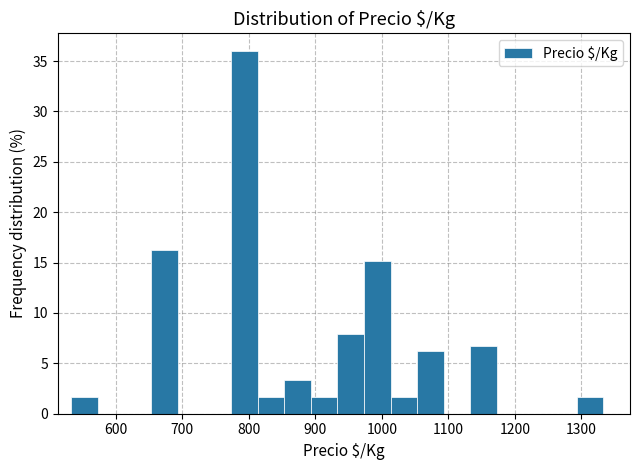

How tall is the bar that spans 1133 to 1173 on the x-axis? Neither the bar edges nor the heights are printed on the chart, so give them approximately, as read against the axes.

6.5